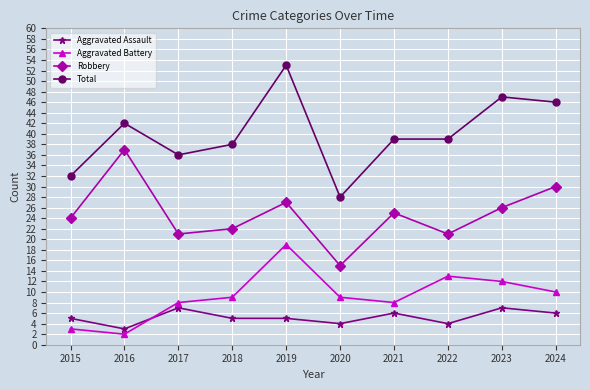

Between which two adjacent categories do Aggravated Battery and Aggravated Assault first intersect?

2016 and 2017